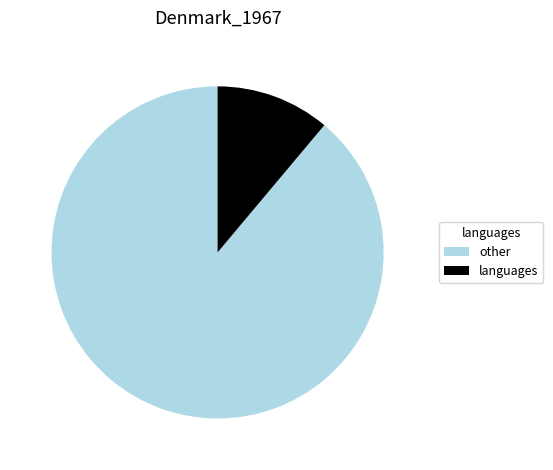

How many segments does this pie chart have?

2